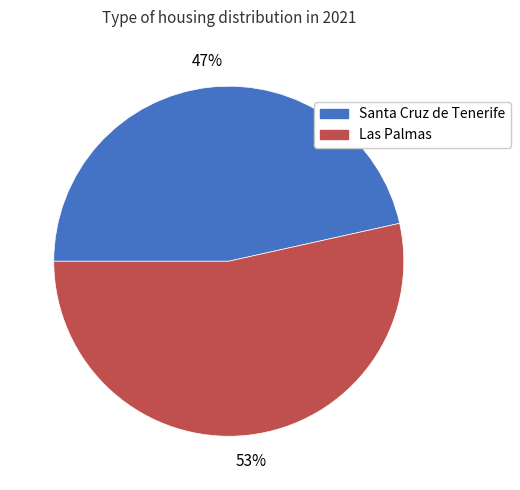

Rank the categories by value from lowest to highest.

Santa Cruz de Tenerife, Las Palmas